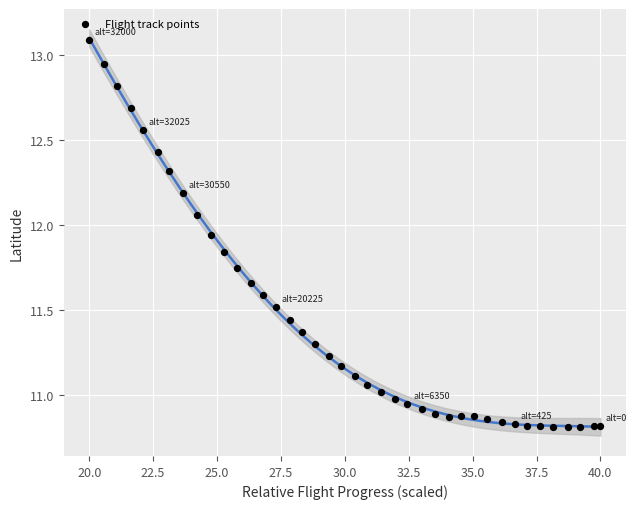

What is the range of X values (max minus min)?

20.0